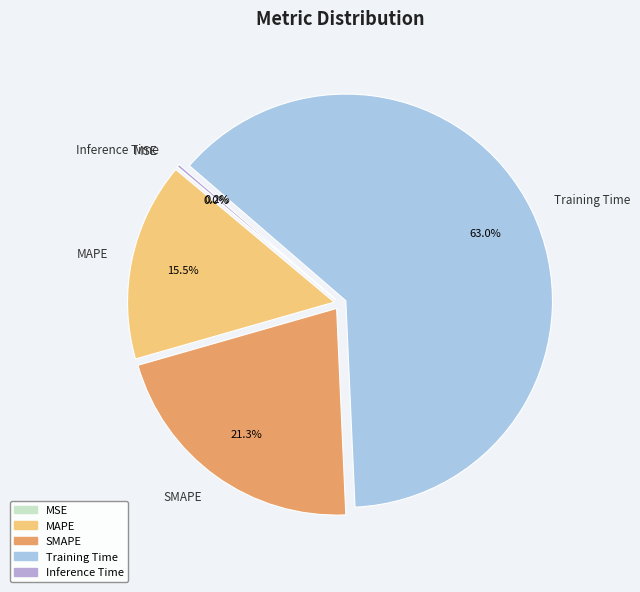

Which slice represents more than half of the pie?

Training Time